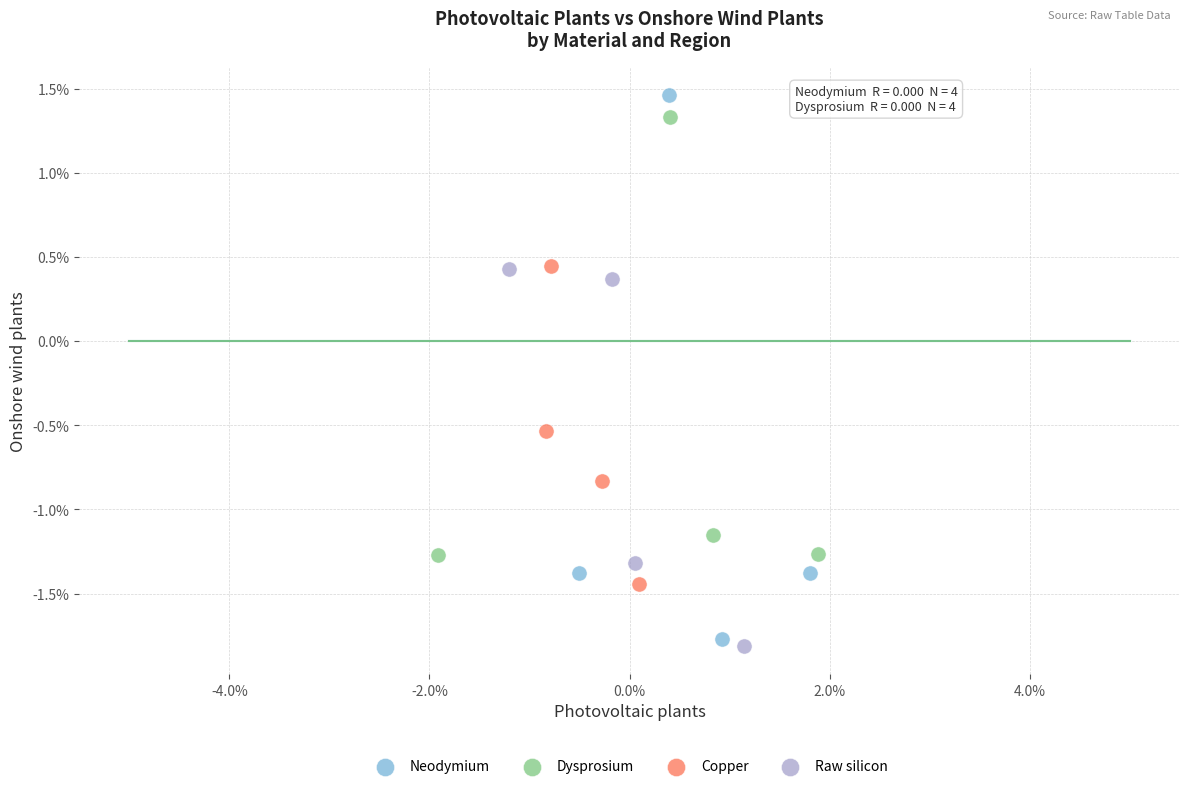

Which series has the widest spread of Y values?

Neodymium